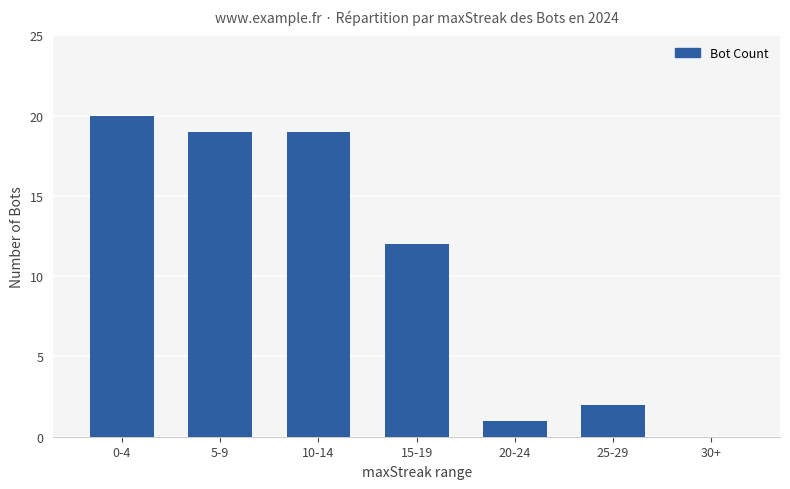

Where does the data first go above 12?

0-4